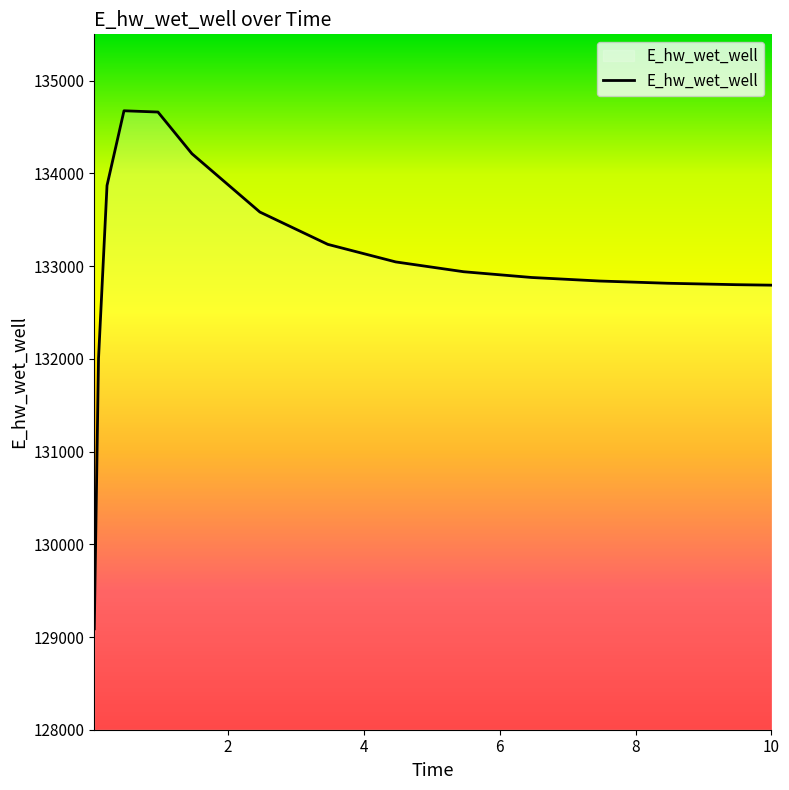

What is the maximum value shown in the chart?

134675.6